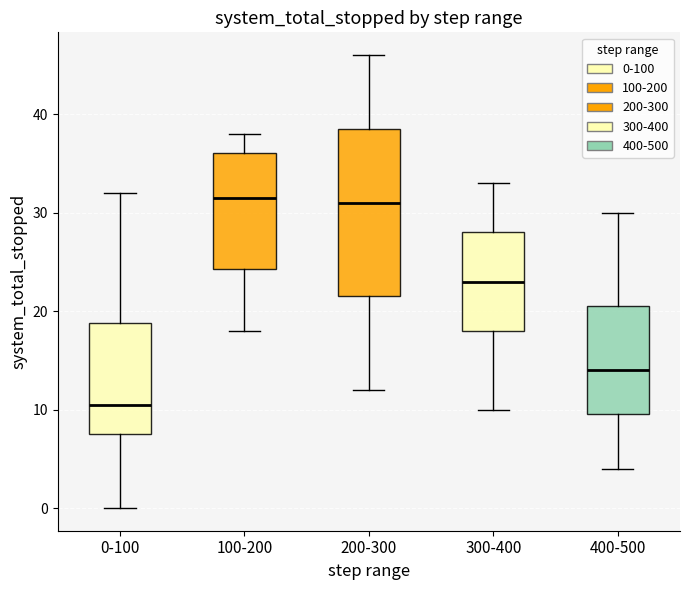

Which box is the tallest, from its lower edge to its upper edge?

200-300